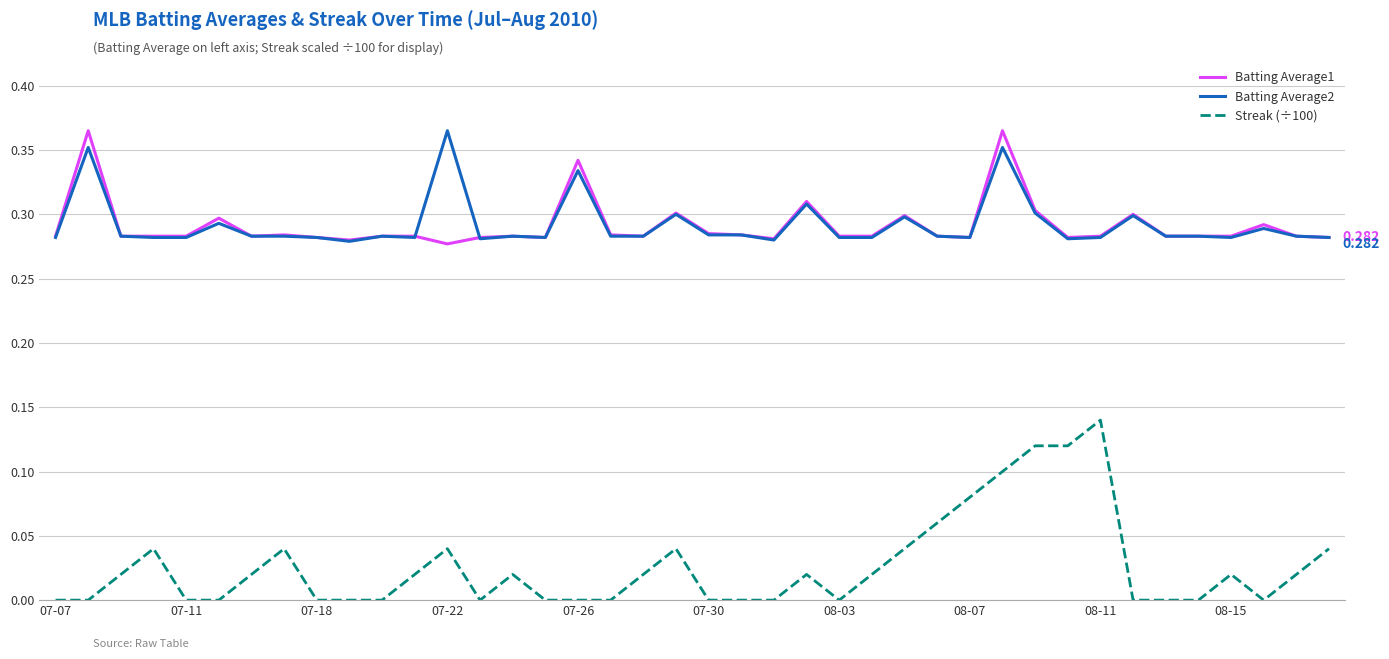

True or false: Batting Average1 and Streak (÷100) intersect in this chart.

False